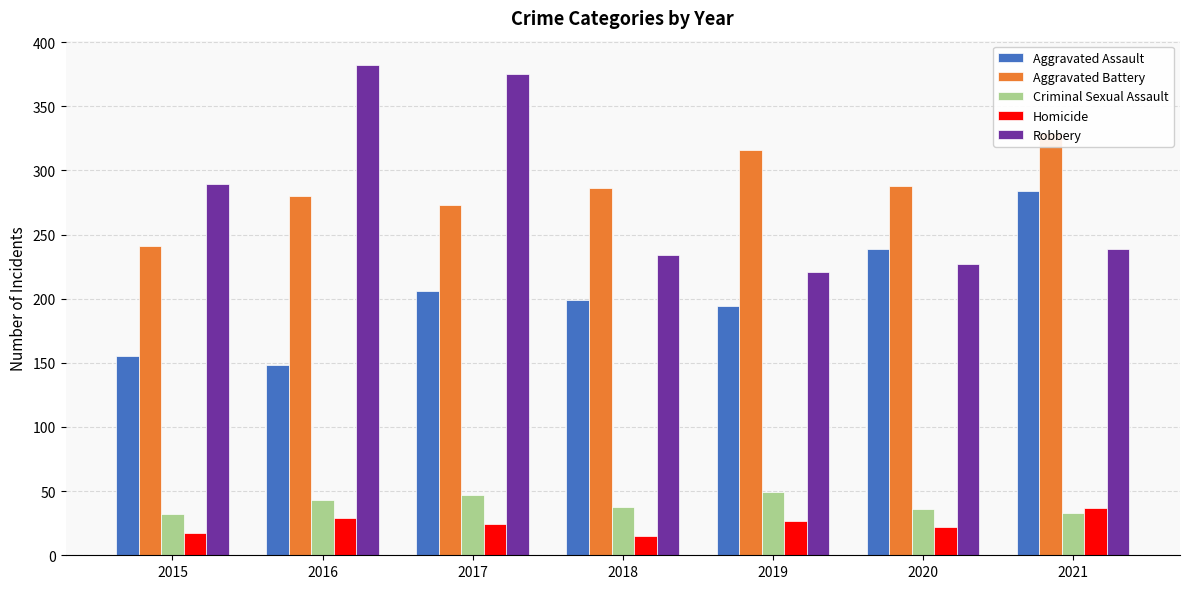

Which series has the largest total across all categories?

Aggravated Battery